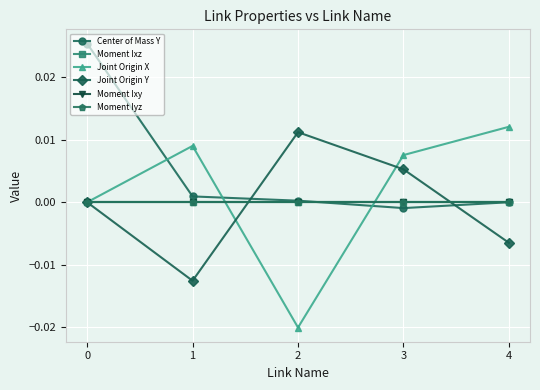

Is this an area chart (filled region under the line)?

No